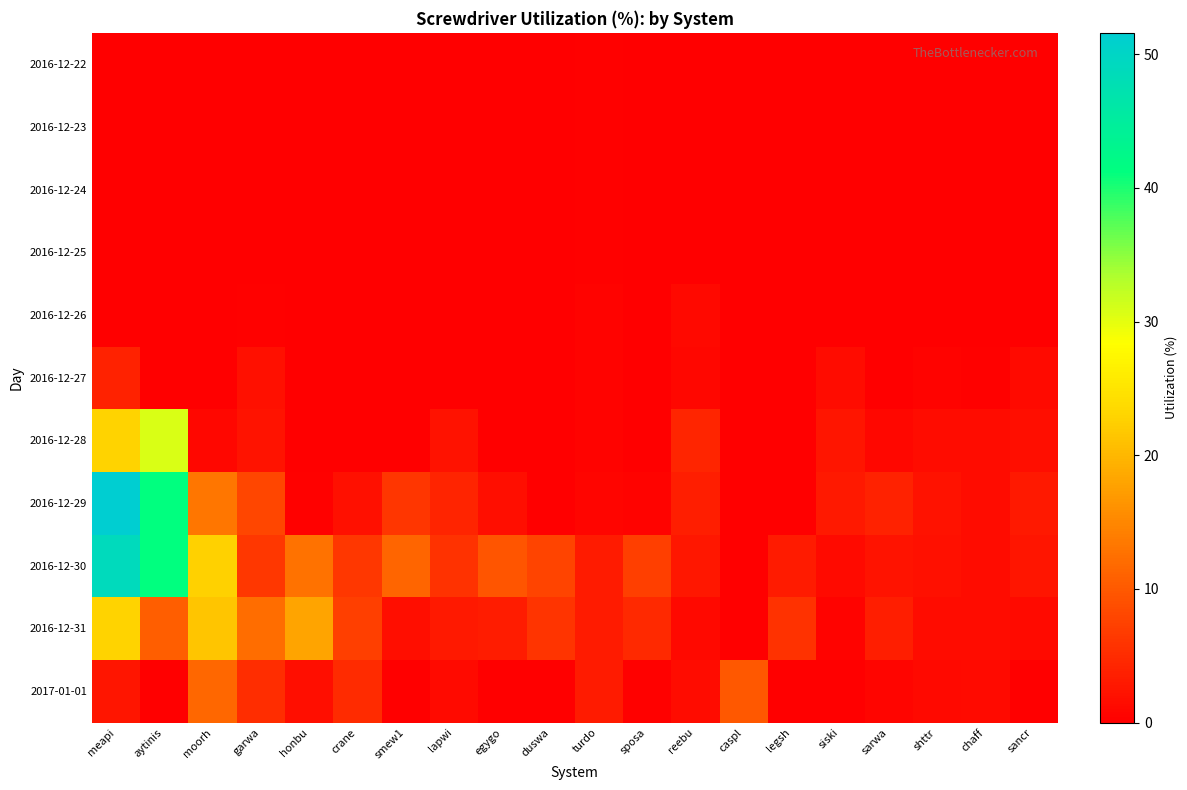

Which series has the largest range (max minus min)?

2016-12-29